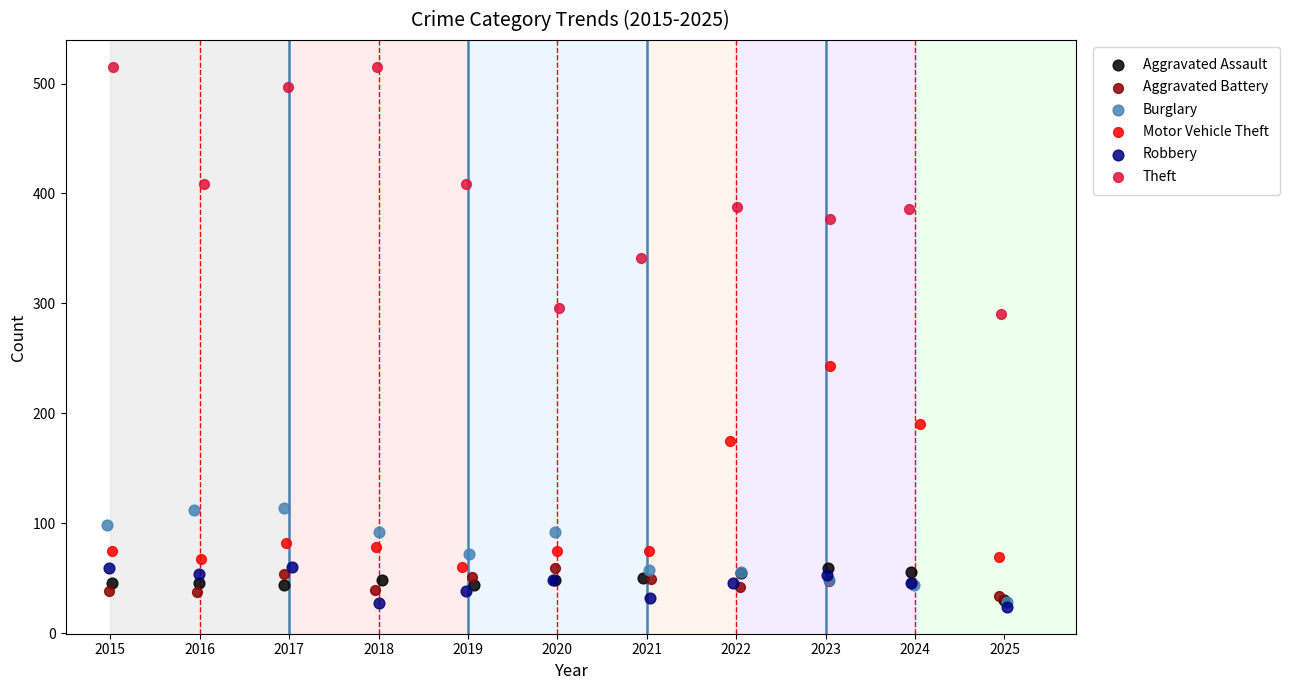

Which series has the largest Y range (max minus min)?

Theft